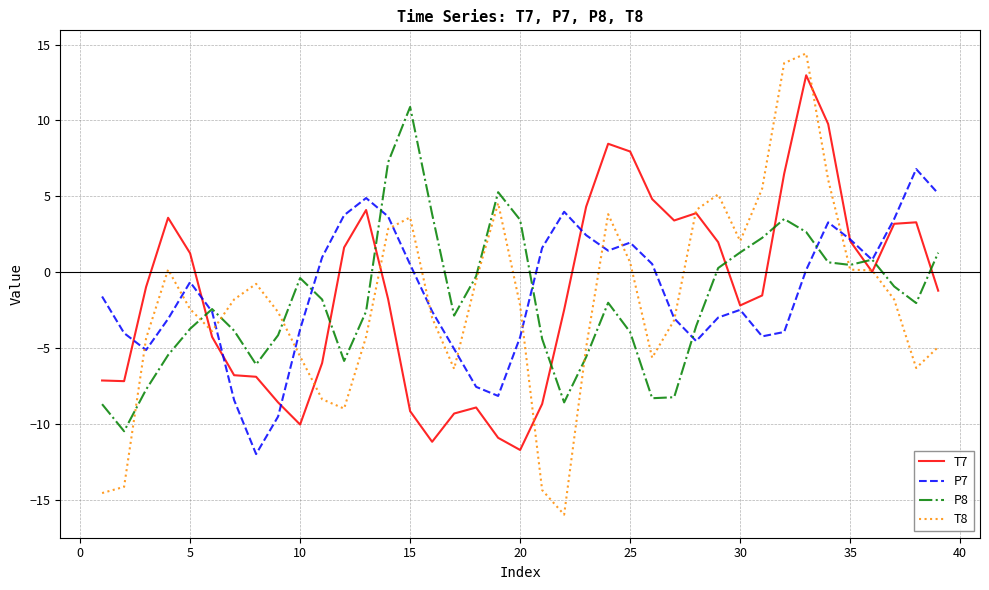

What is the minimum value for P7?

-12.0